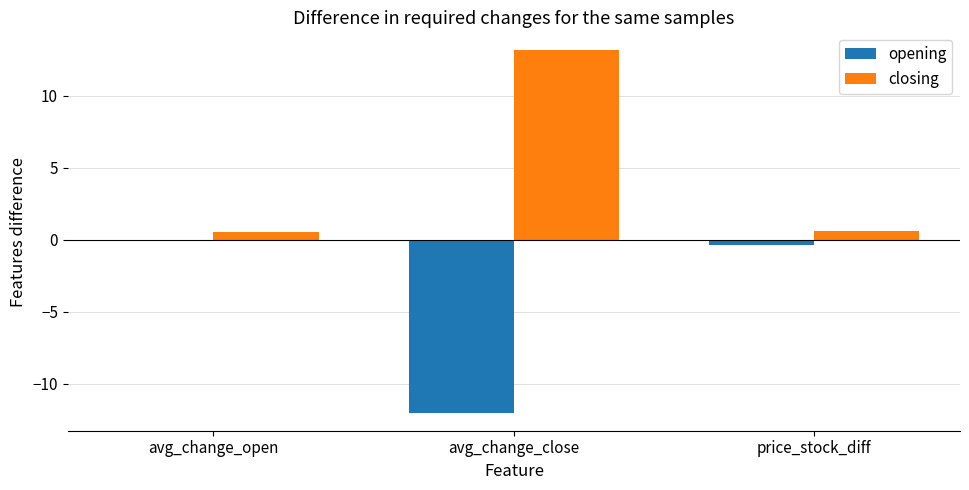

What is the sum of all opening values?

-12.3